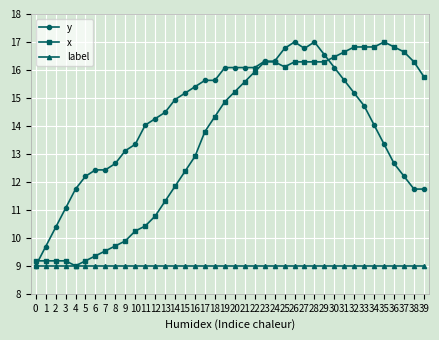

True or false: x has more than 0 points higher than both neighbors.

True